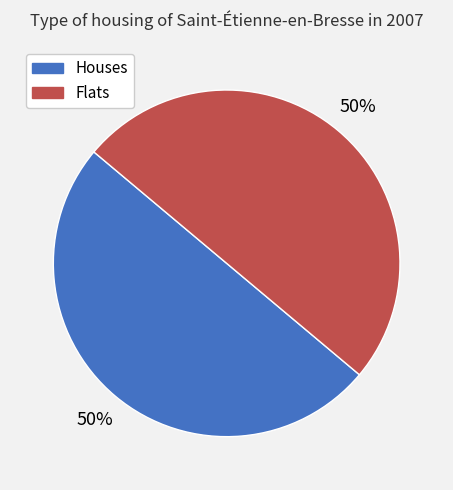

To the nearest percent, what is the average slice percentage?

50%